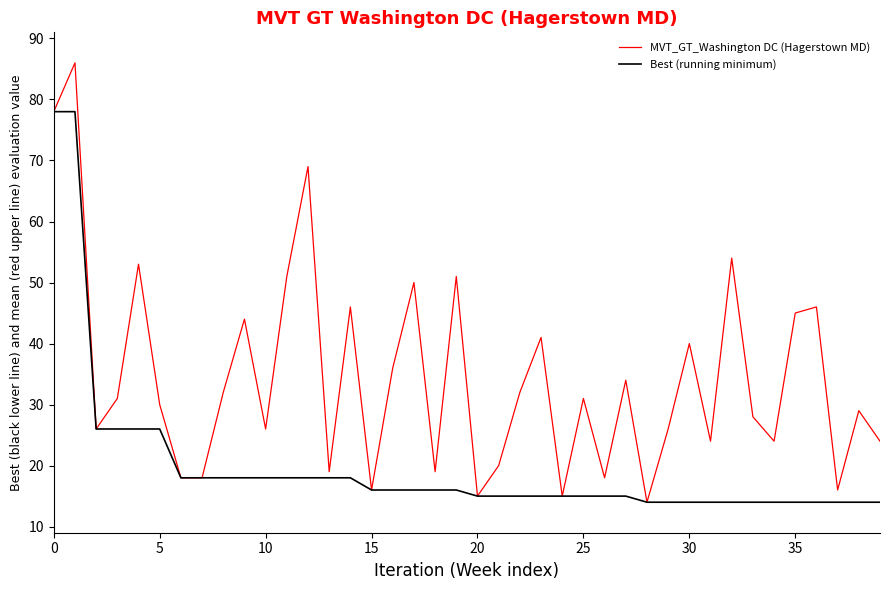

What is the lowest value of the MVT_GT_Washington DC (Hagerstown MD) series?

14